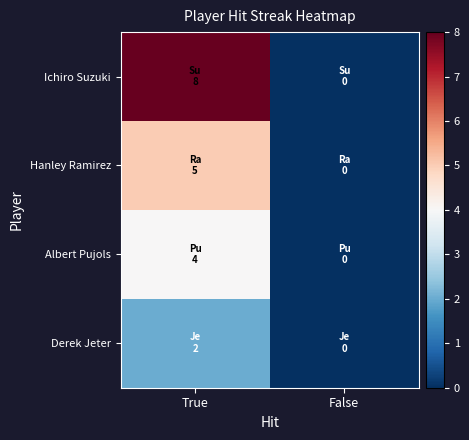

Which series has the largest range (max minus min)?

Ichiro Suzuki